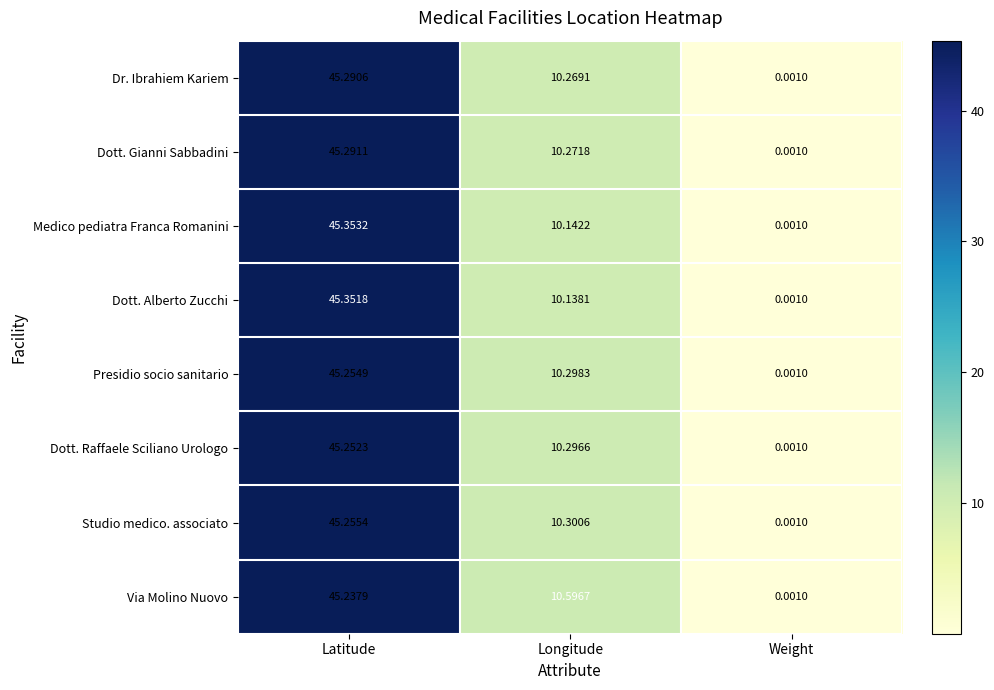

At which label does Studio medico. associato reach its peak?

Latitude